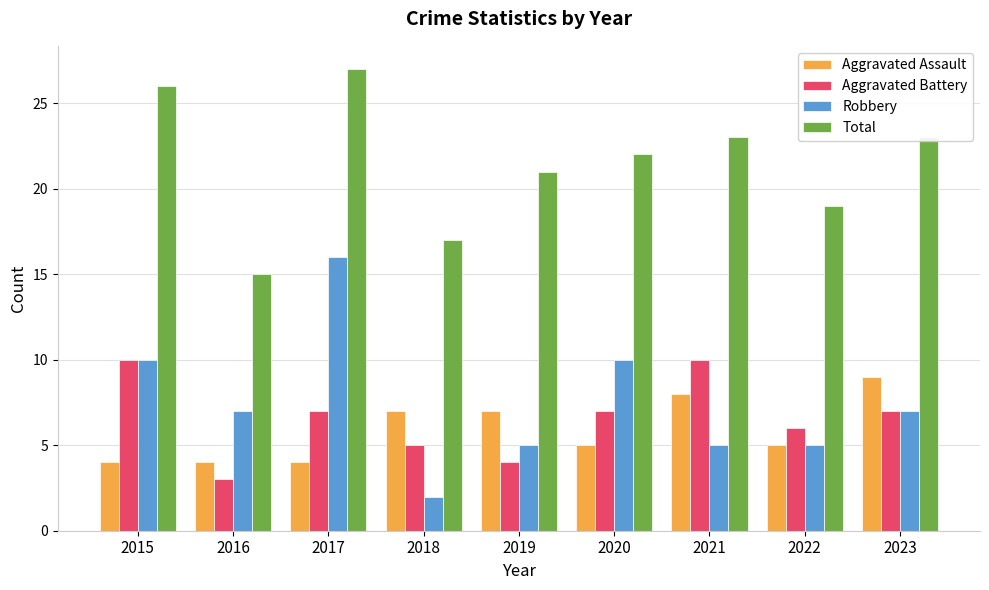

Are the bars horizontal?

No